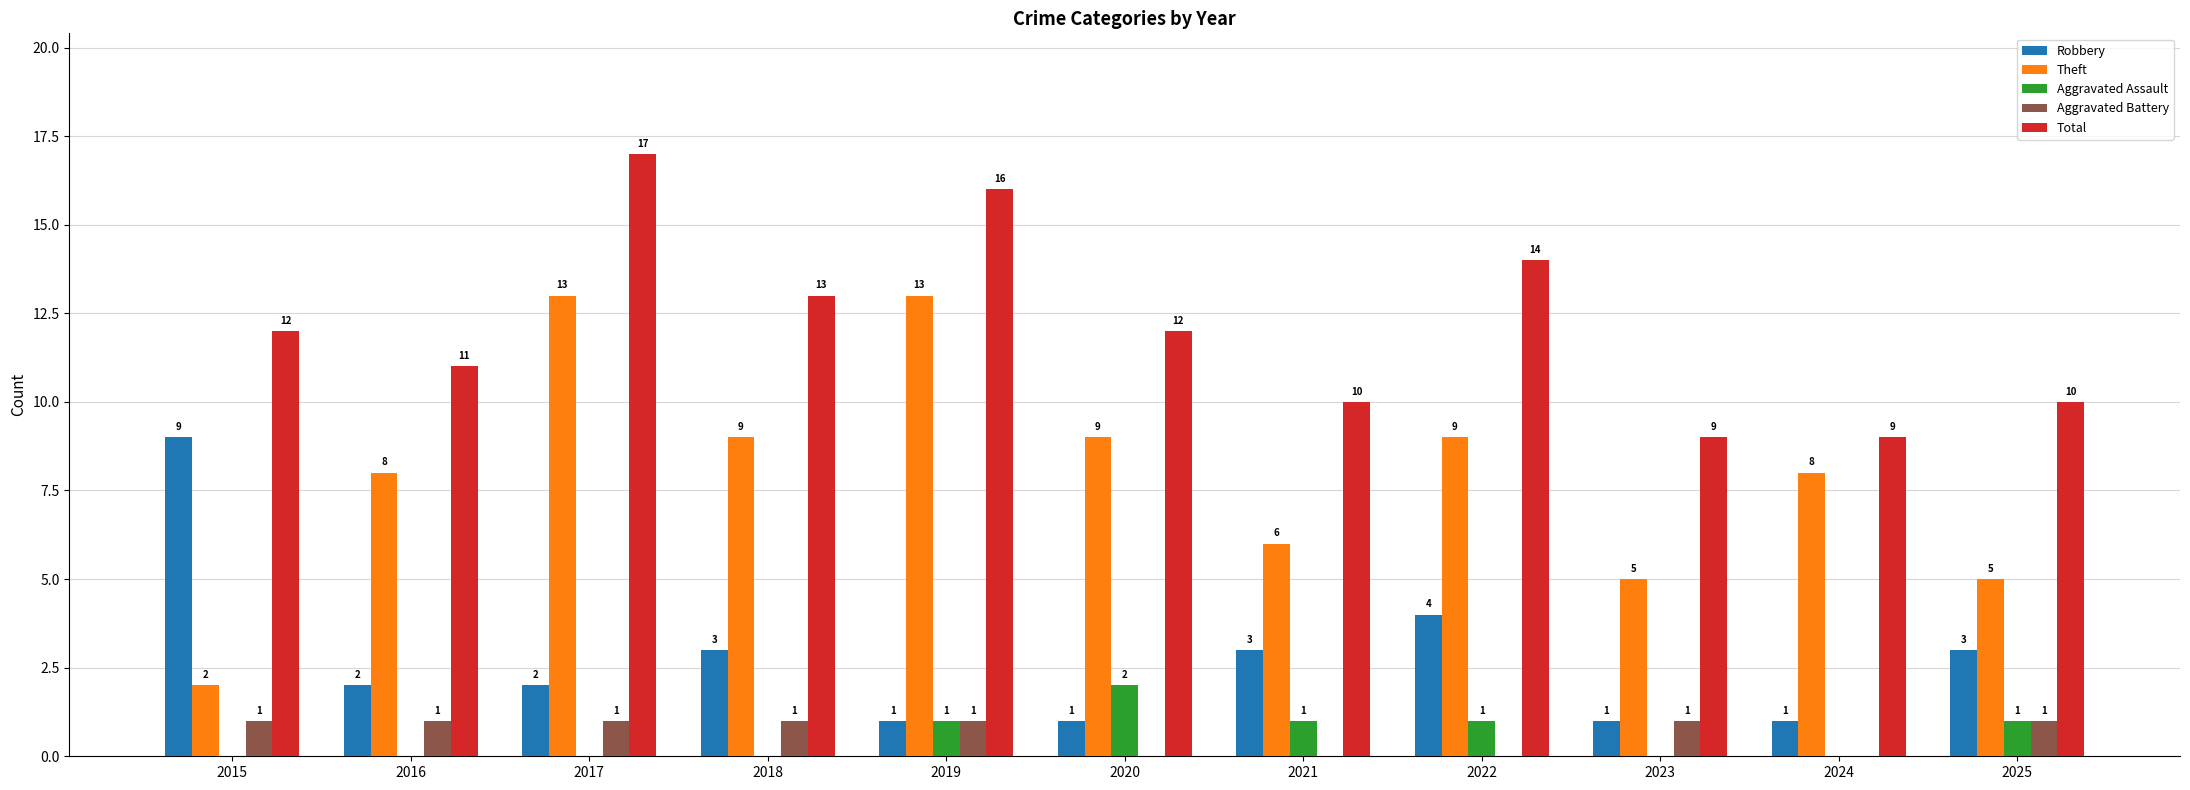

The value of Theft at 2022 is 9. True or false?

True